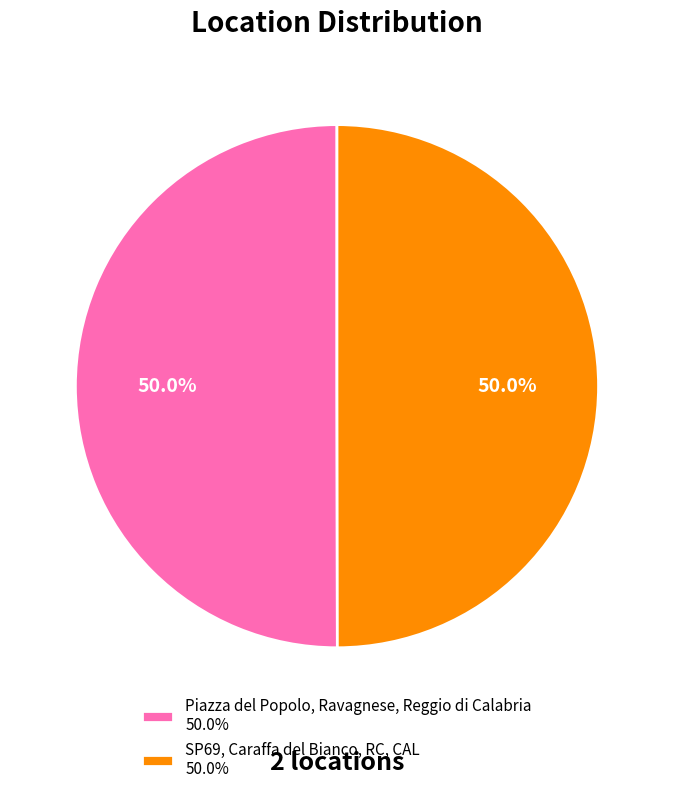

Is the sum of Piazza del Popolo, Ravagnese, Reggio di Calabria 50.0% and SP69, Caraffa del Bianco, RC, CAL 50.0% greater than half?

Yes